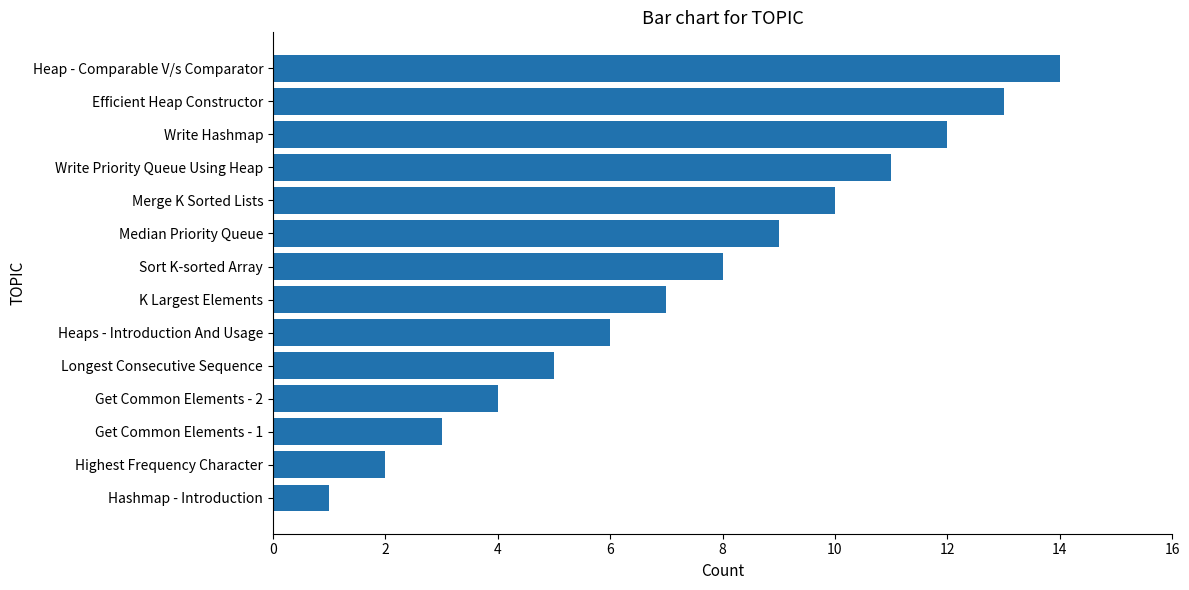

What is the difference between the maximum and second lowest values?

12